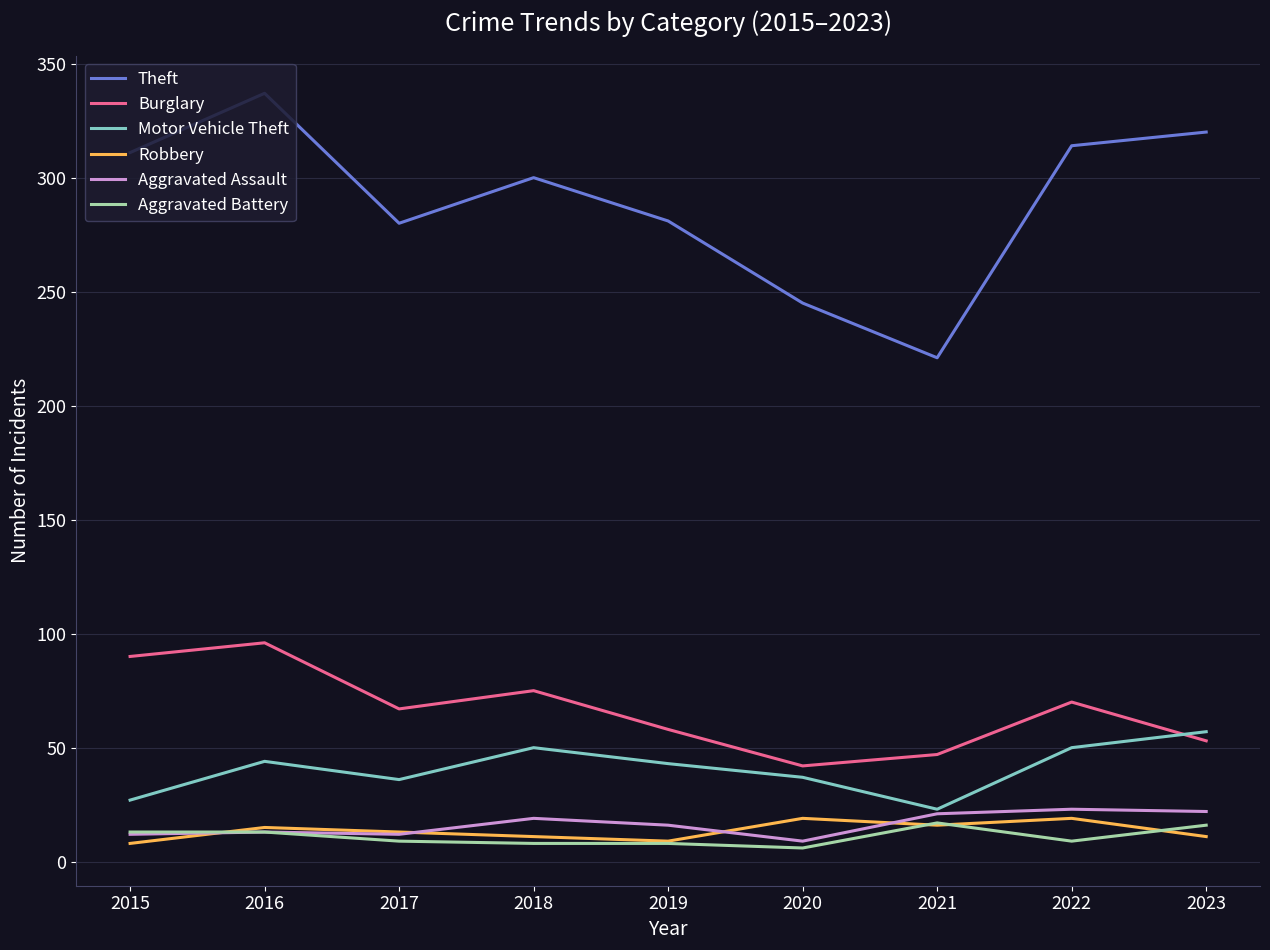

True or false: Aggravated Assault and Burglary cross at least once.

False